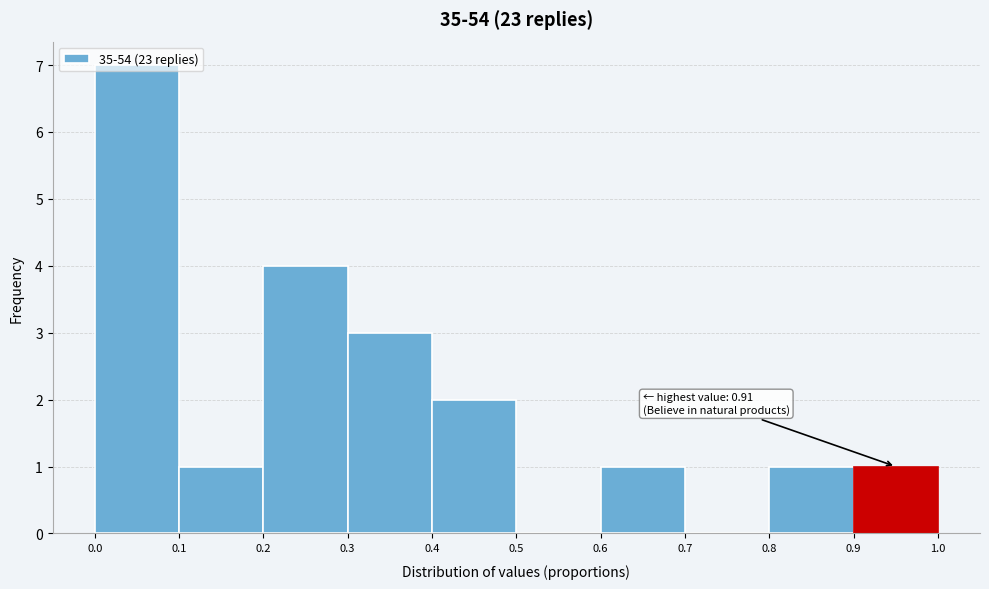

Over which range of the x-axis is the bar tallest?

0.0 to 0.1